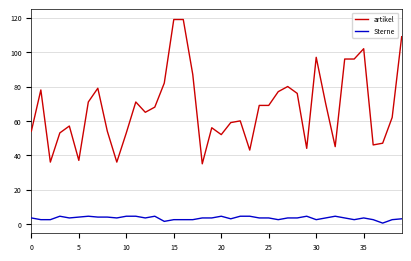

What is the highest value of the Sterne series?

4.5